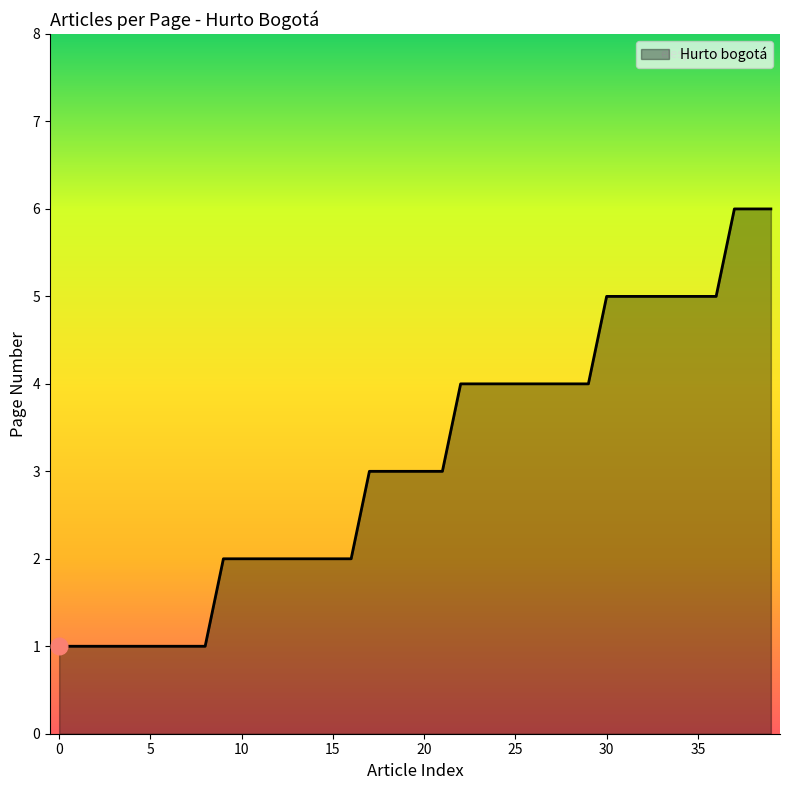

What is the difference between the maximum and minimum values?

5